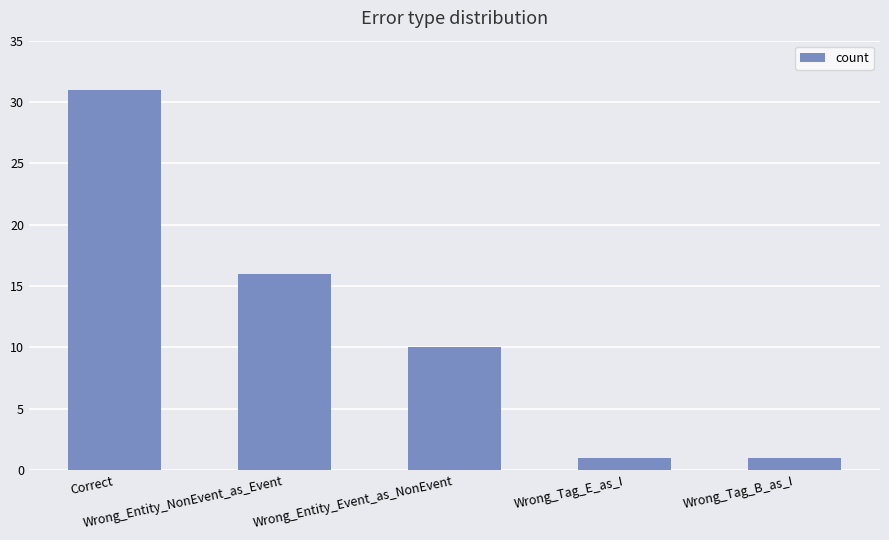

Which label corresponds to the largest value in the chart?

Correct